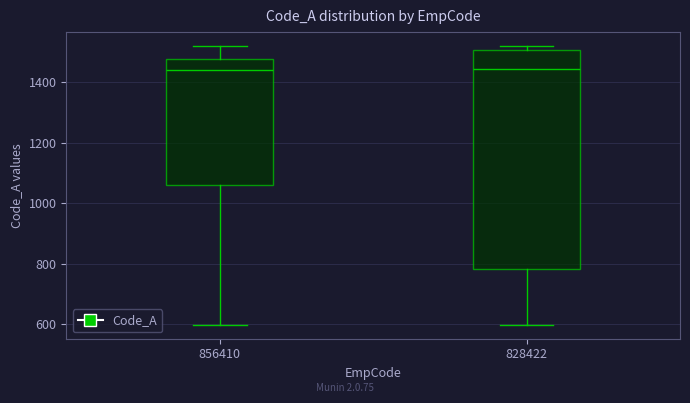

Reading left to right, read every box against the y-axis: the position of its median line, the range the box covers, and the ends of its whiskers. The values are not printed on the chart, so give them approximately, as read against the axis.

856410: median 1440, box 1060 to 1480, whiskers 600 to 1520
828422: median 1440, box 780 to 1500, whiskers 600 to 1520